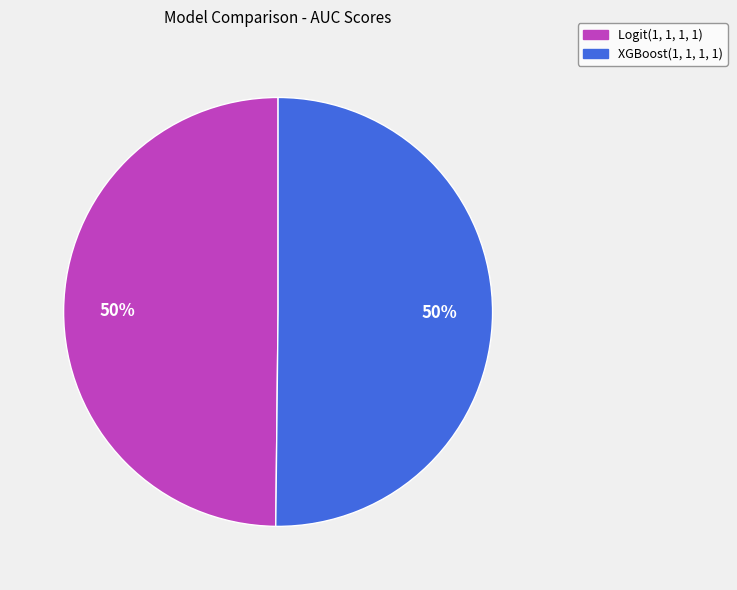

Do Logit(1, 1, 1, 1) and XGBoost(1, 1, 1, 1) together represent more than half of the pie?

Yes